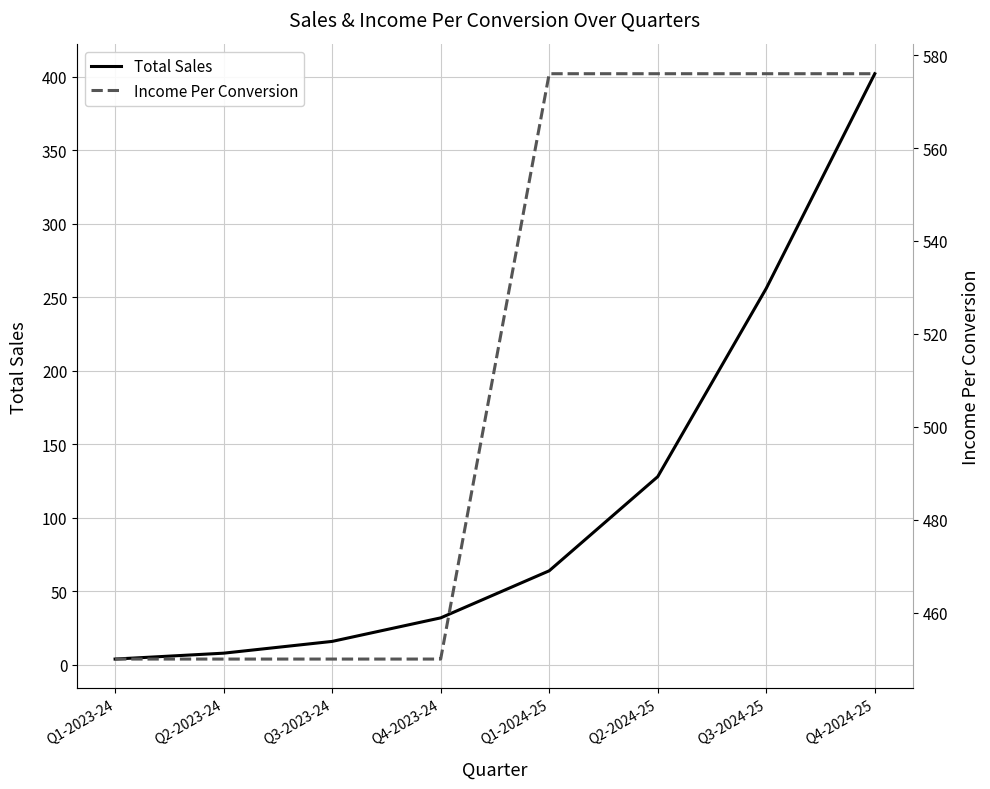

Is this an area chart (filled region under the line)?

No